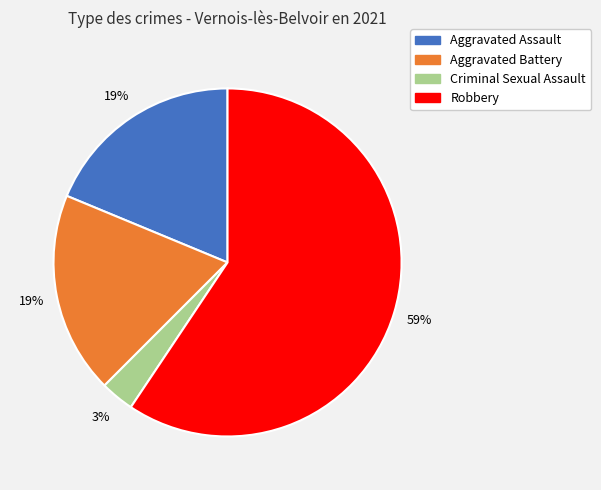

Is there any slice that represents more than half of the pie?

Yes